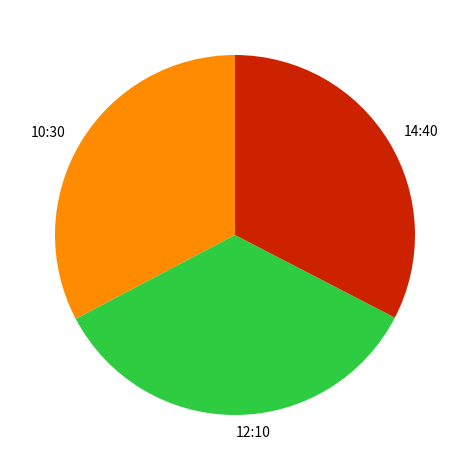

What is the ratio of the value at 12:10 to the value at 10:30?

1.1